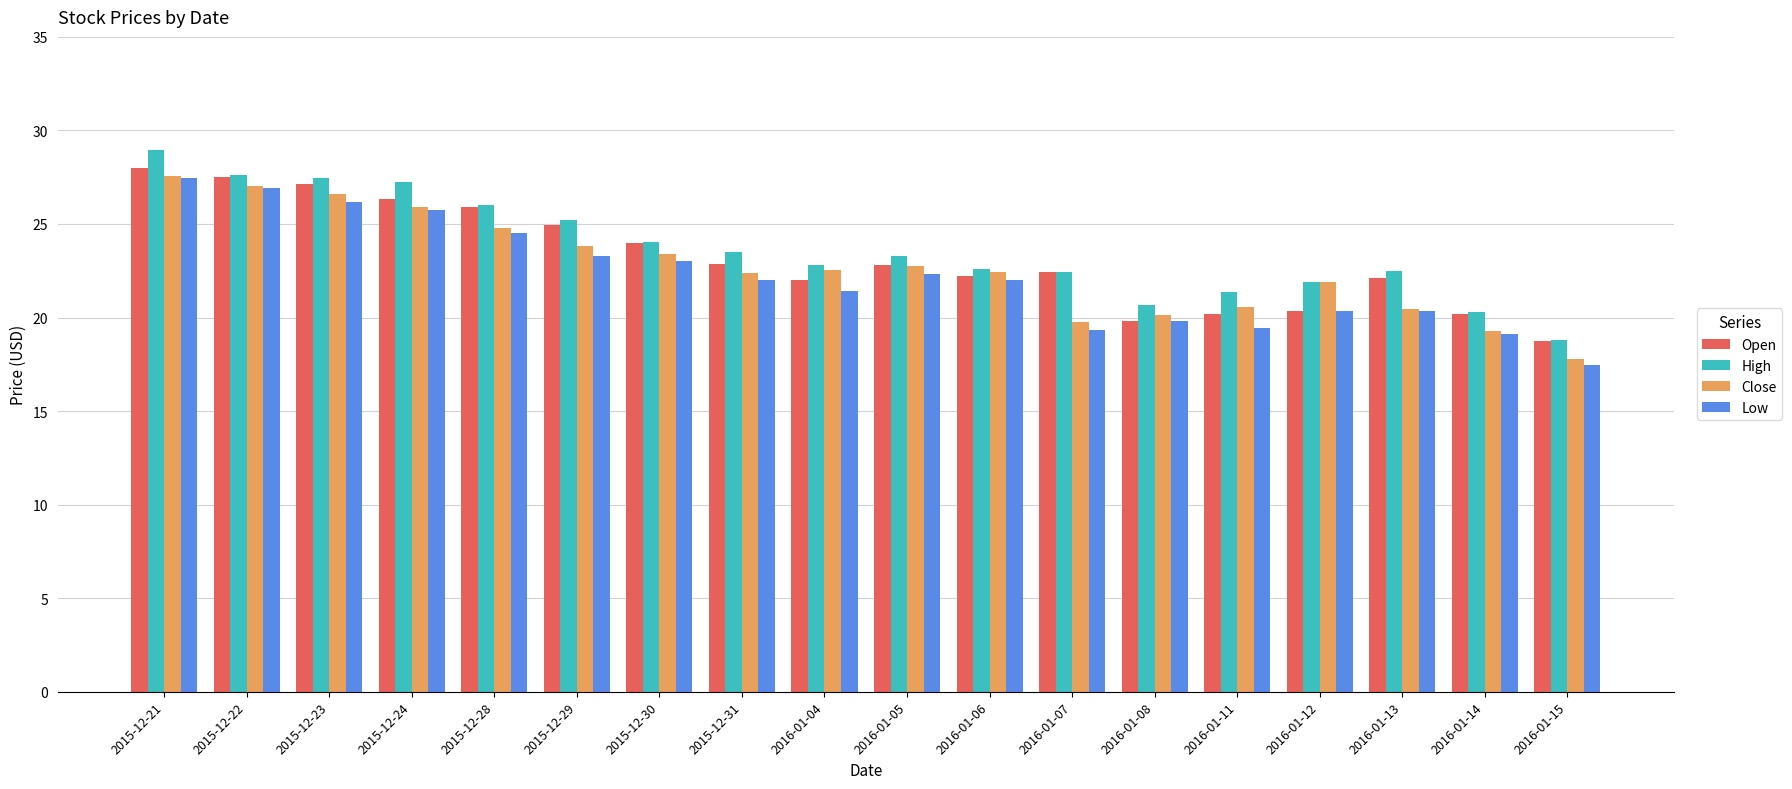

What value does the High series have at 2016-01-14?

20.3